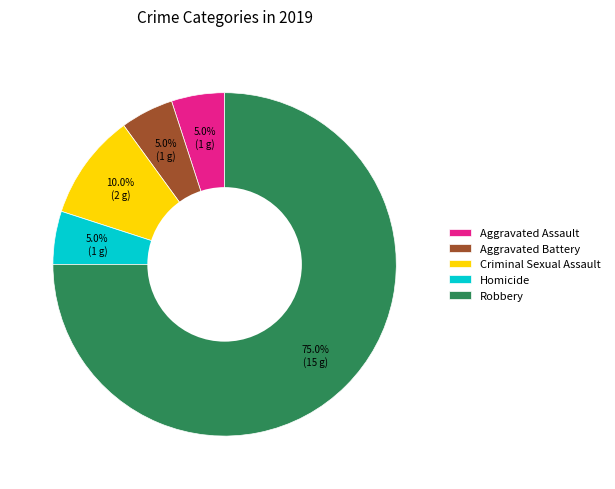

What is the largest slice in the pie chart?

Robbery